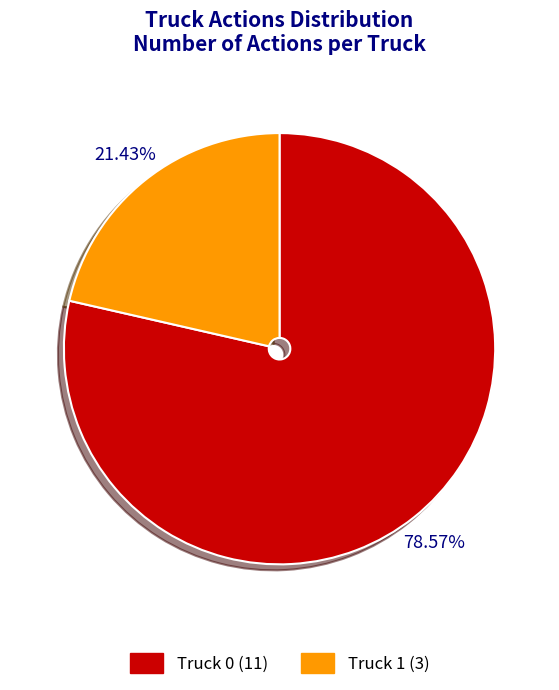

To the nearest percent, what is the average slice percentage?

50%